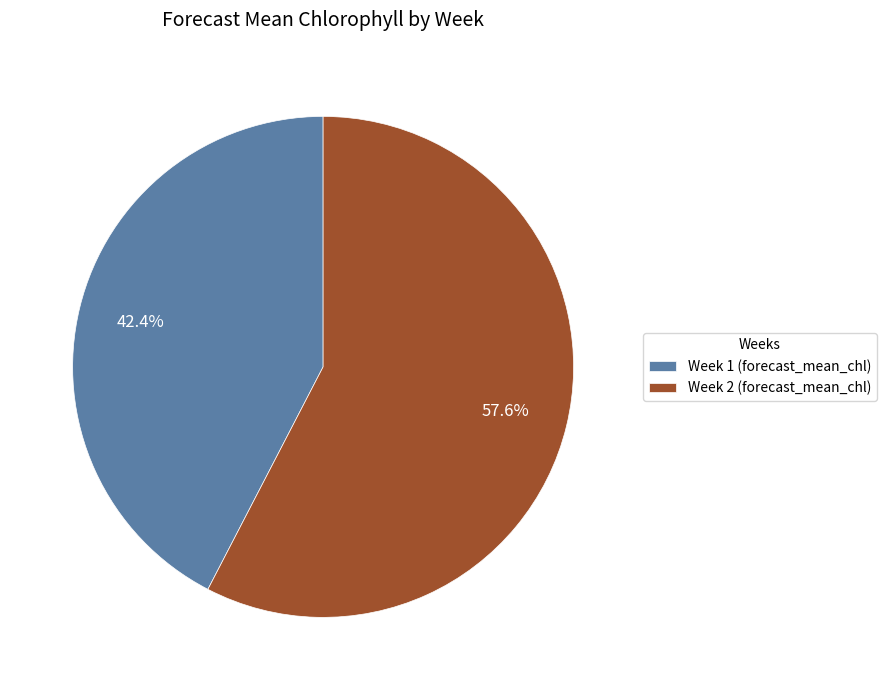

What percentage is the Week 1 slice, to the nearest percent?

42%